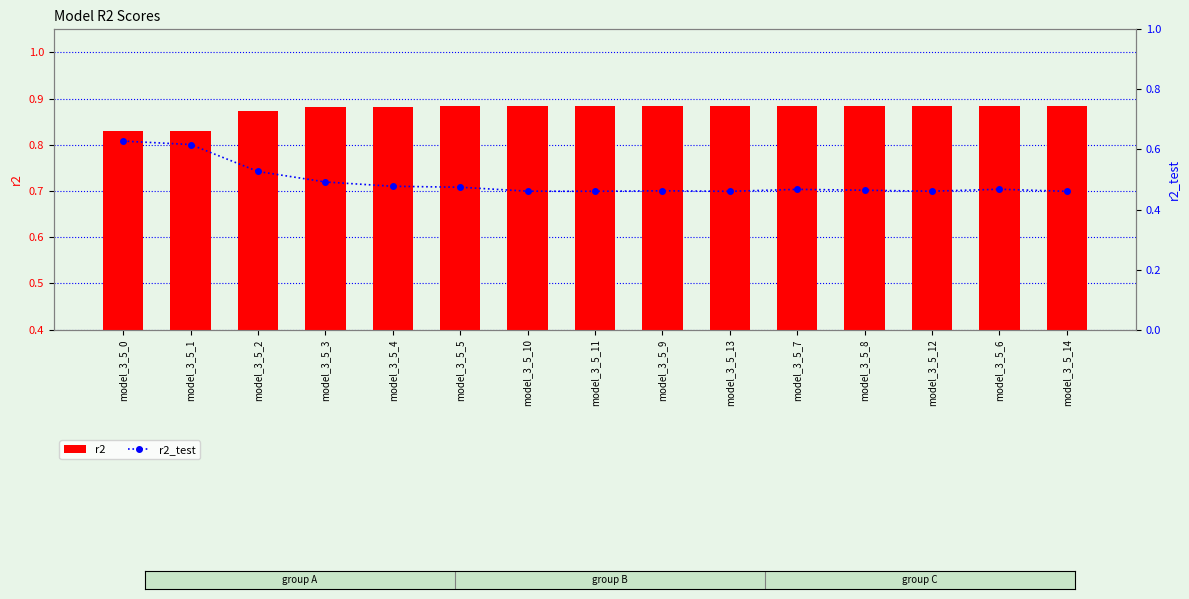

What is the difference between the maximum and minimum values in the r2 series?

0.1